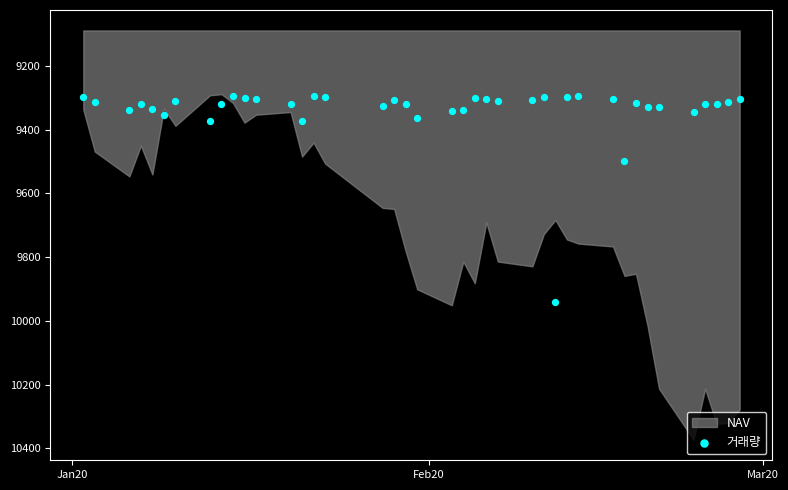

What is the range of Y values (max minus min)?

645.2